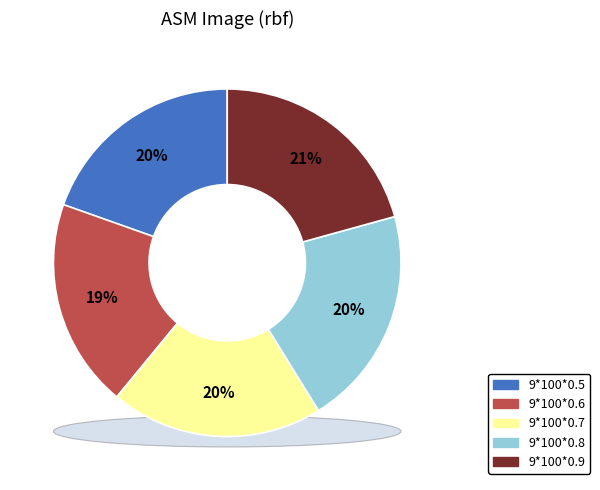

How much of the chart is everything except 9*100*0.6?

80.5%